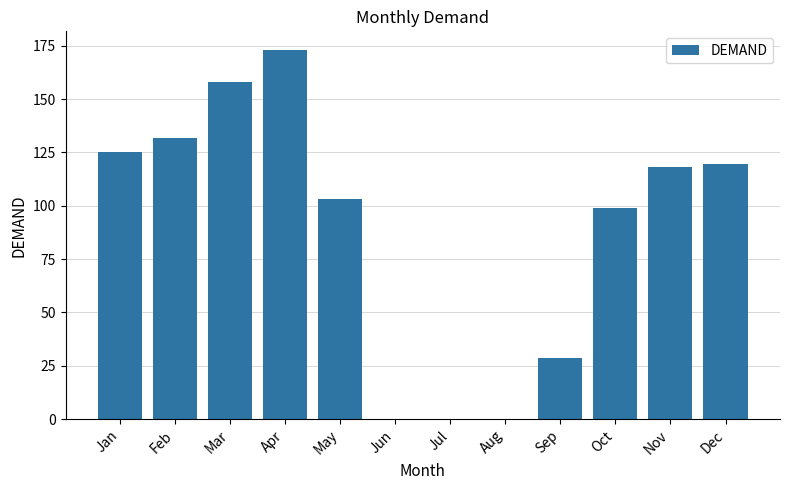

What is the average value?

88.1